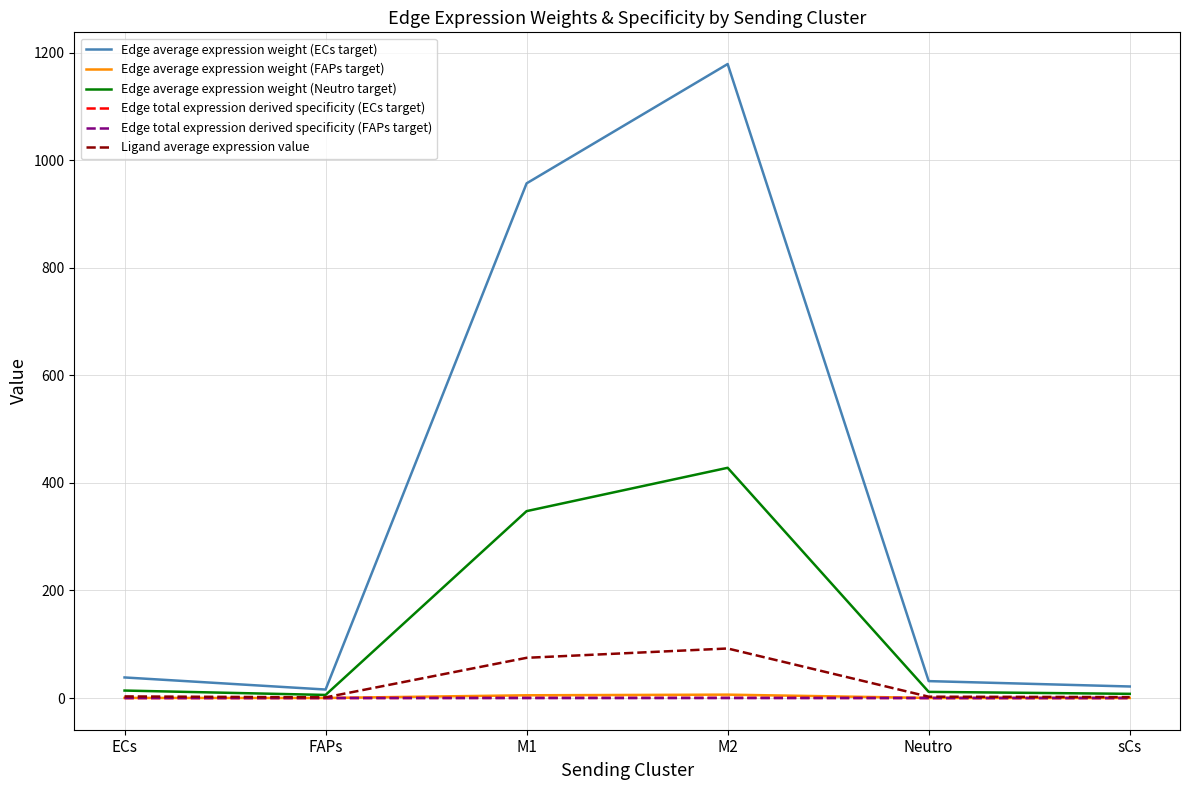

Which series has the largest total across all categories?

Edge average expression weight (ECs target)